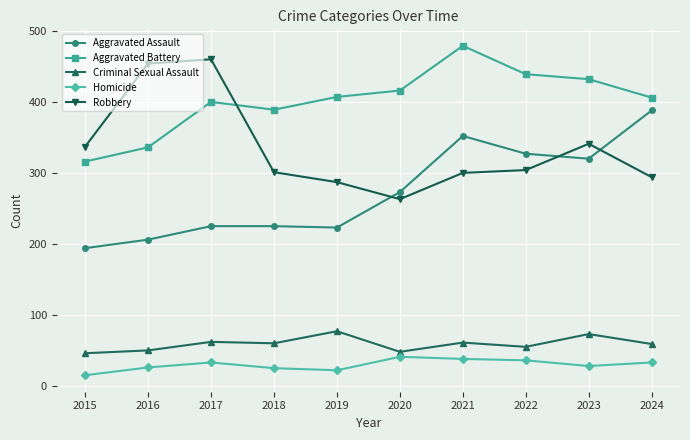

True or false: Homicide has a value of 16 at 2021.

False